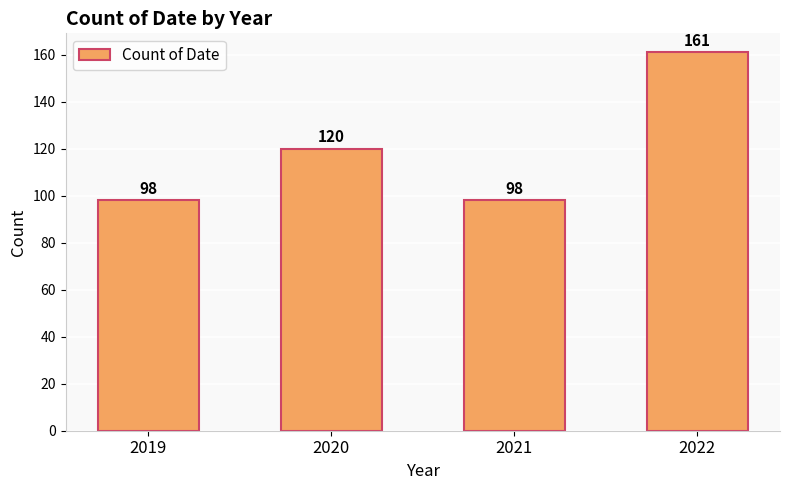

What value does the data have at 2022, to the nearest 10?

160